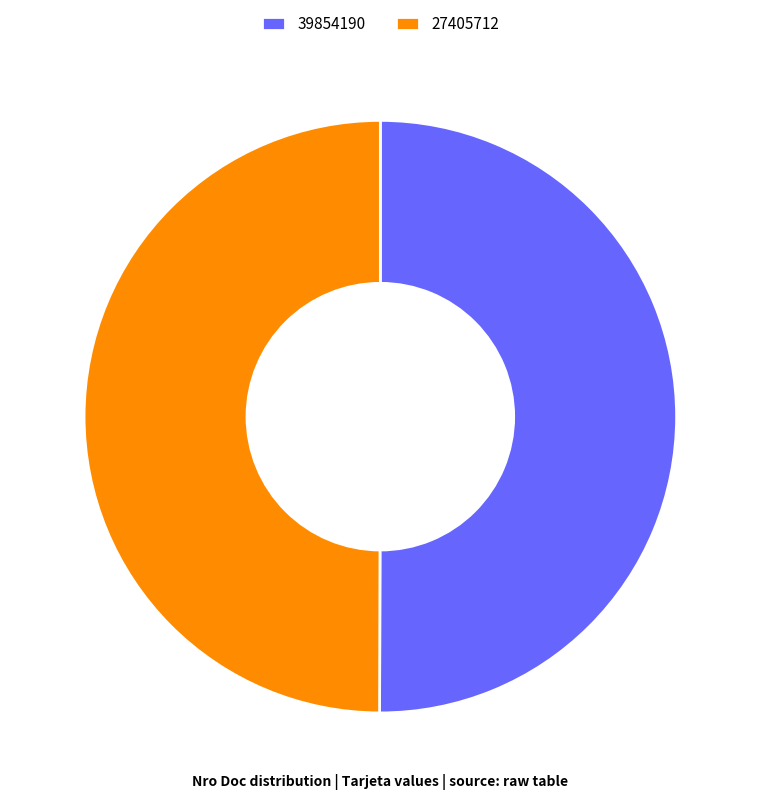

Combined, do 27405712 and 39854190 account for over 50%?

Yes